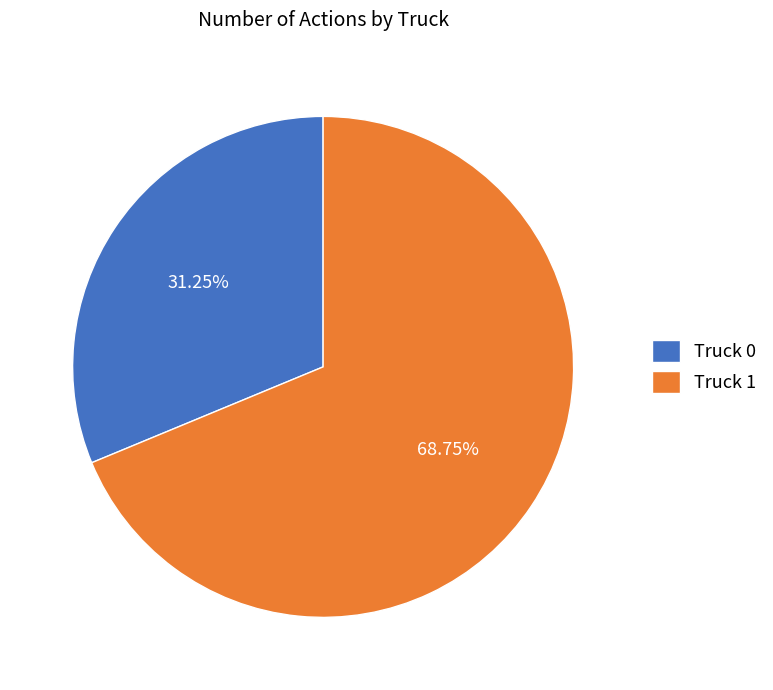

Between Truck 1 and Truck 0, which is larger?

Truck 1